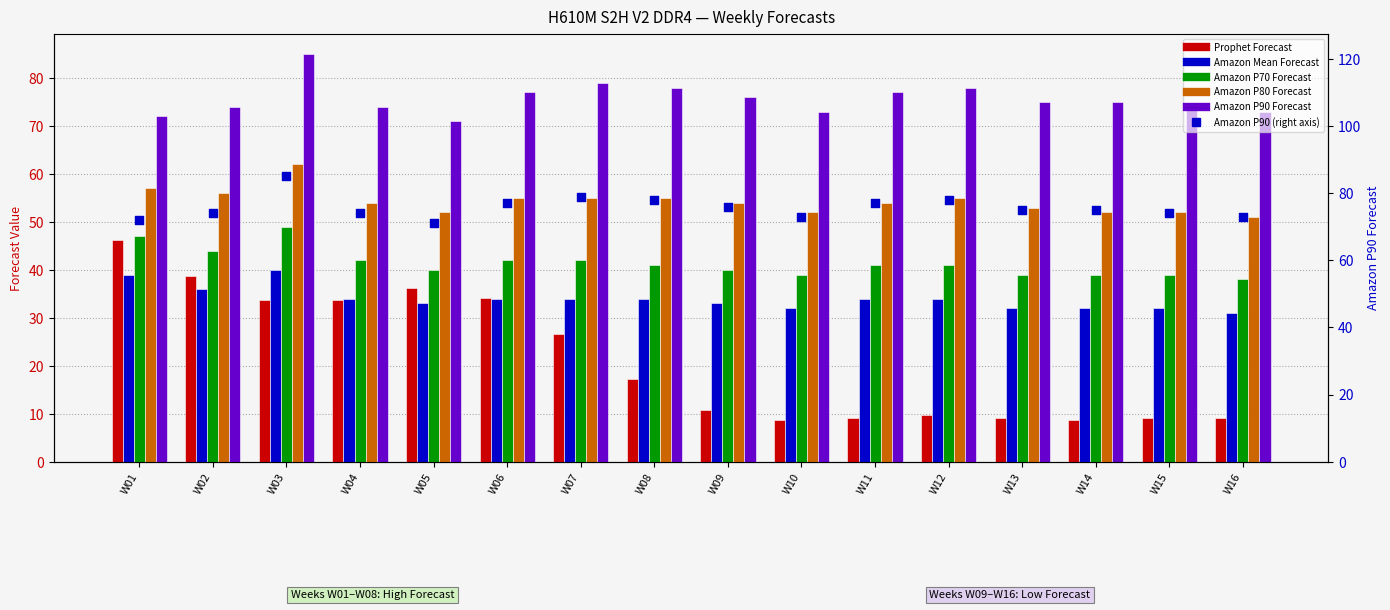

Which series reaches the maximum Y coordinate?

Amazon P90 Forecast